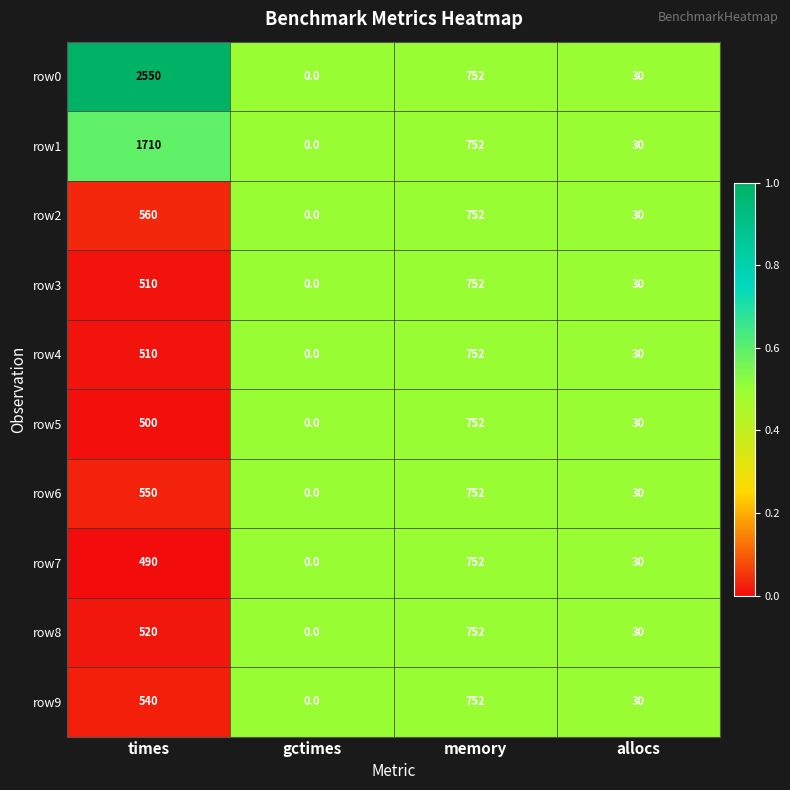

True or false: row1 has a value of 2630 at times.

False